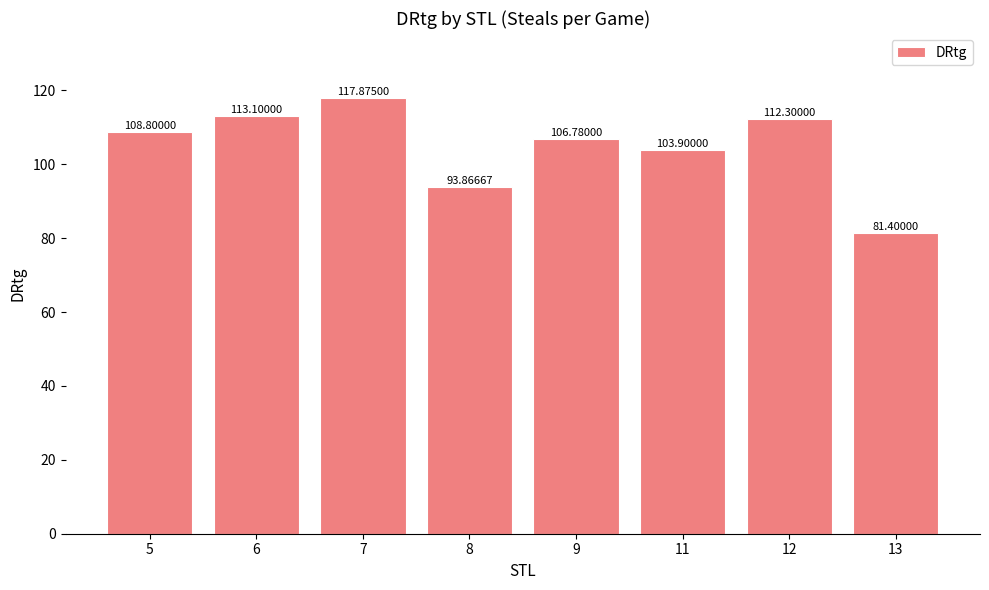

Which category has the highest value across all series?

7